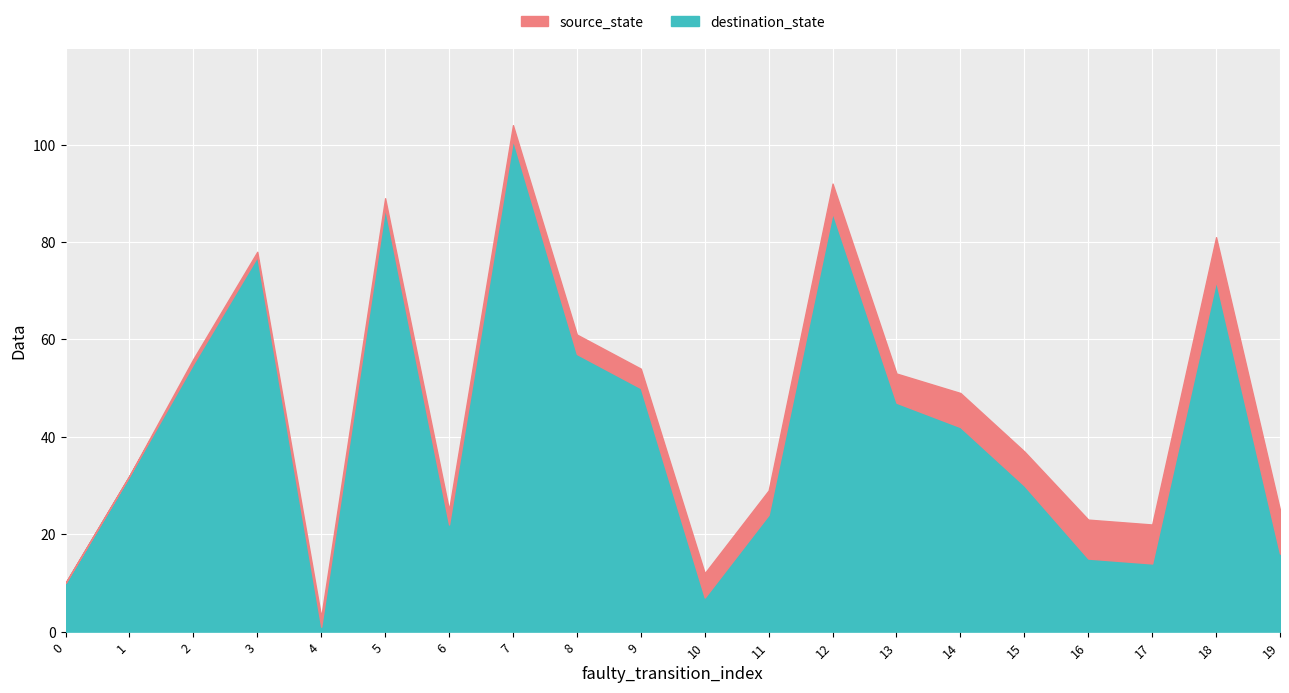

Reading left to right, list all the values displayed in this chart.

source_state: 0	0	1	1	2	2	3	3	4	4	5	5	6	6	7	7	8	8	9	9
destination_state: 10	32	55	77	1	87	22	101	57	50	7	24	86	47	42	30	15	14	72	16